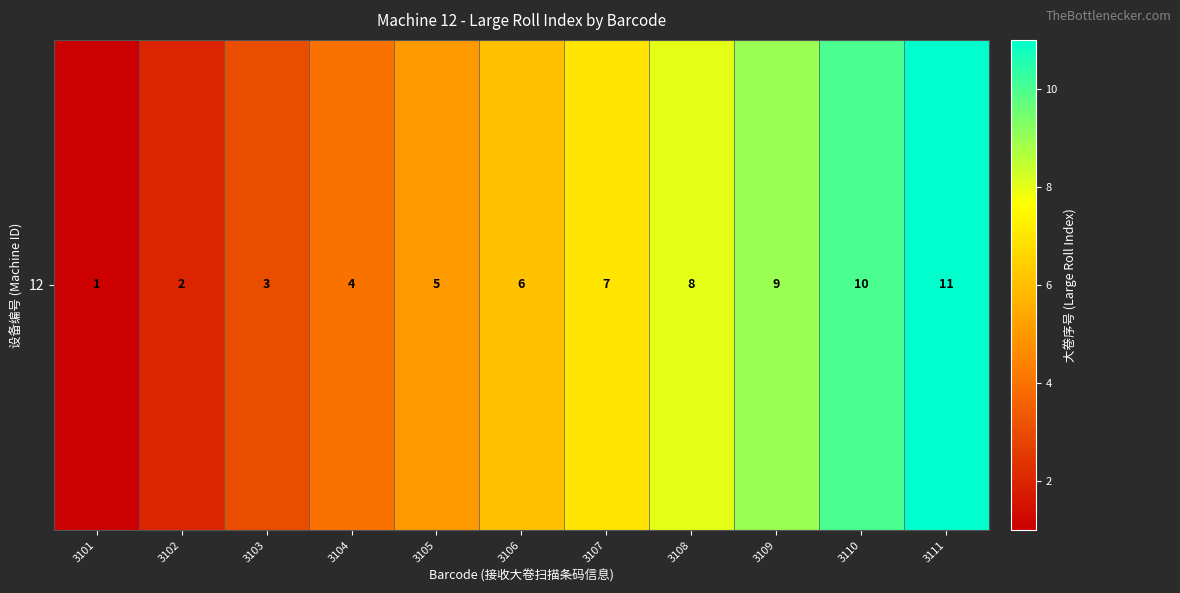

What is the ratio of the value at 3103 to the value at 3102?

1.5